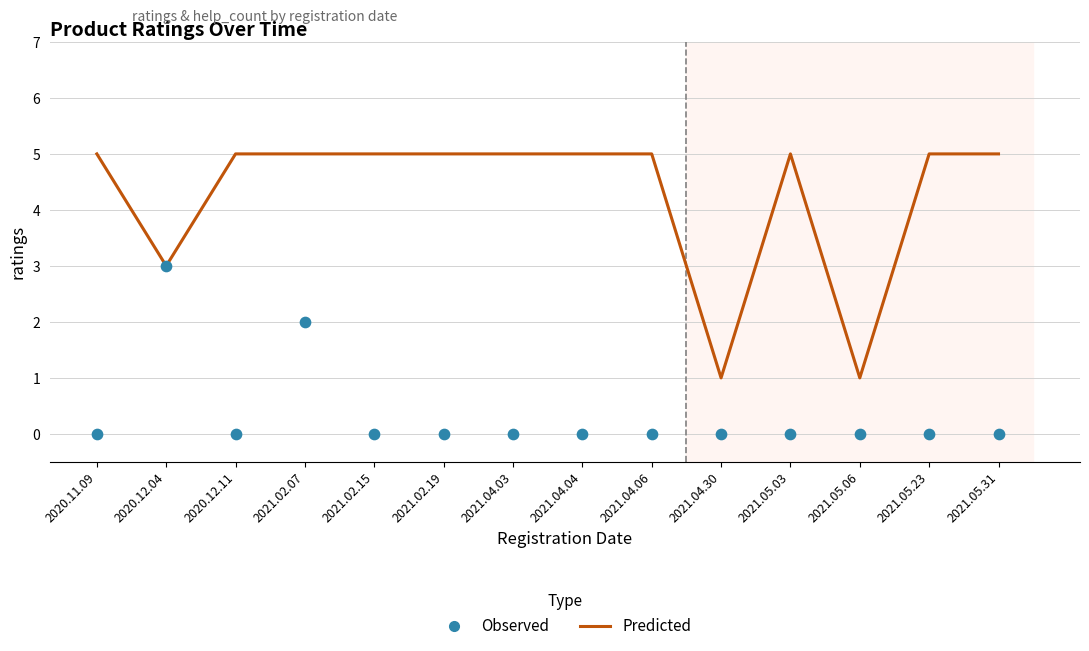

What is the total value across all series at 2021.04.30?

1